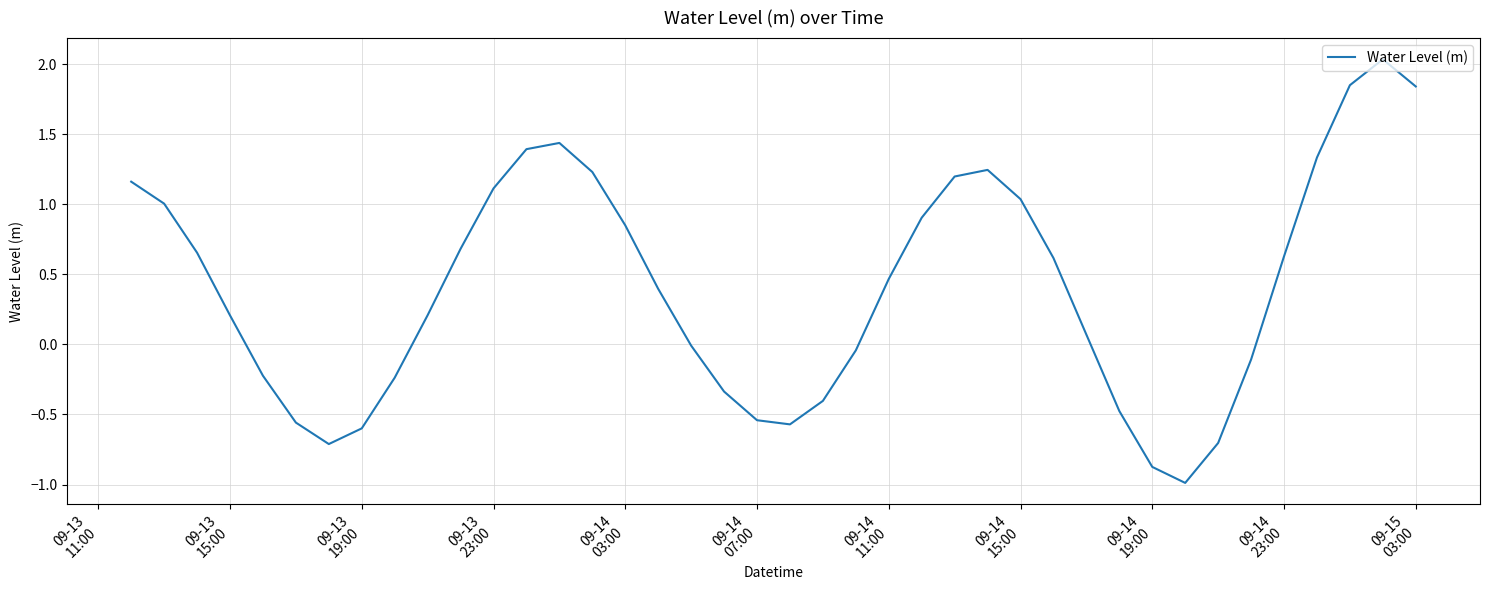

What is the smallest value displayed?

-1.0